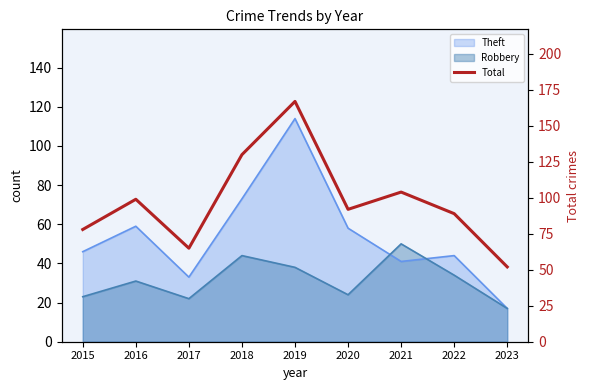

What is the value of the 1st point from the left?

78